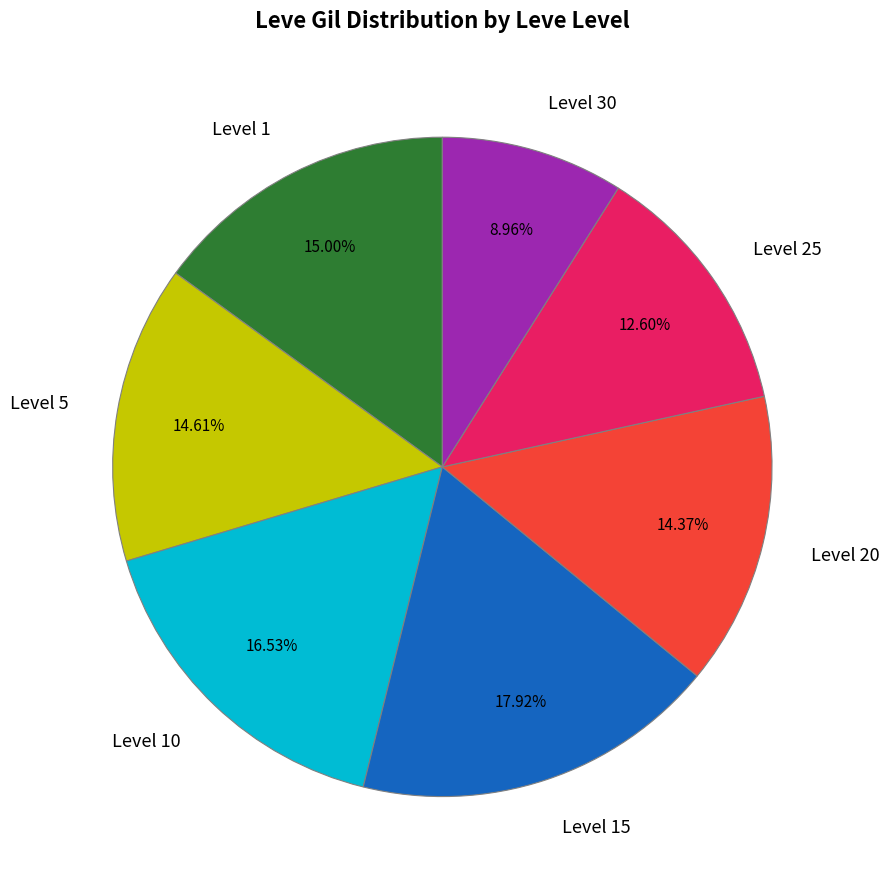

Is Level 15 the majority of the pie?

No